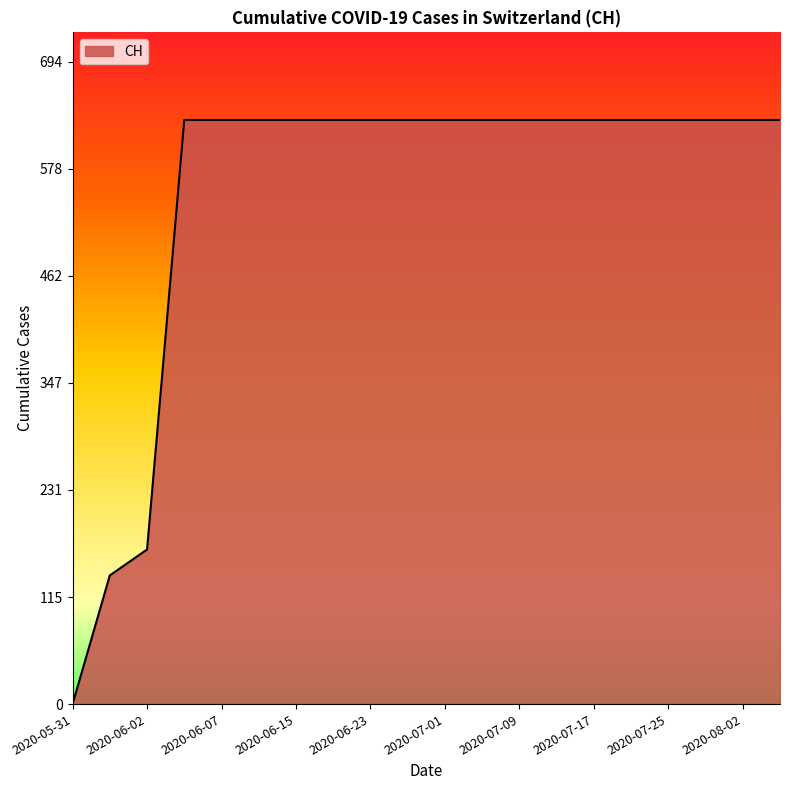

What is the greatest value displayed?

631